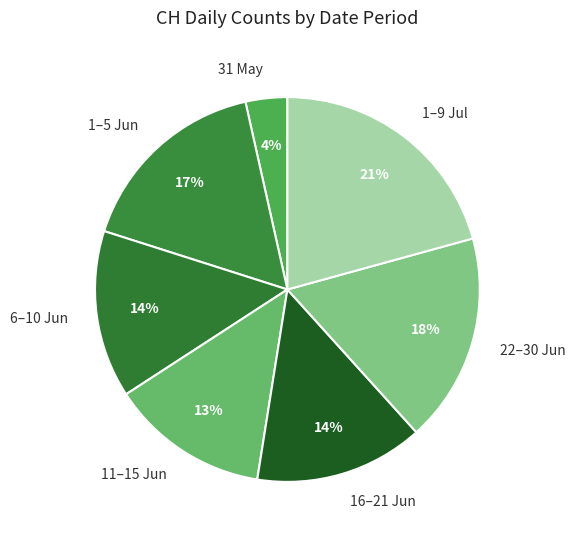

To the nearest percent, what is the difference between the largest and smallest slice percentages?

17%